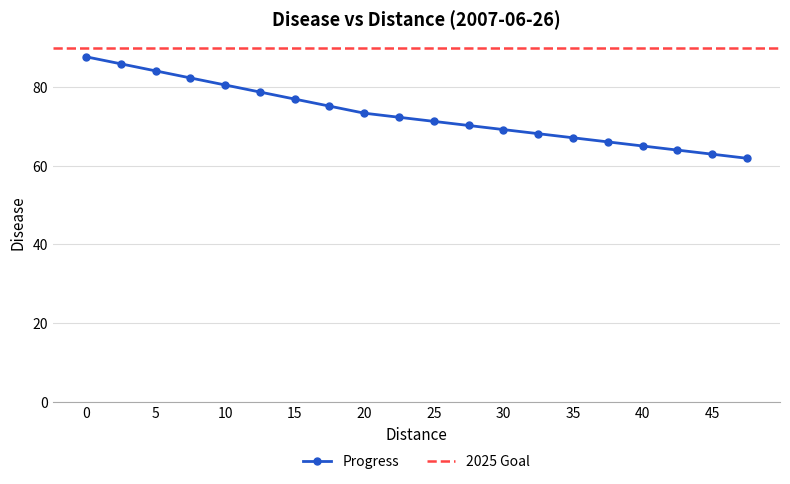

What is the change in value from 10 to 25?

-9.2